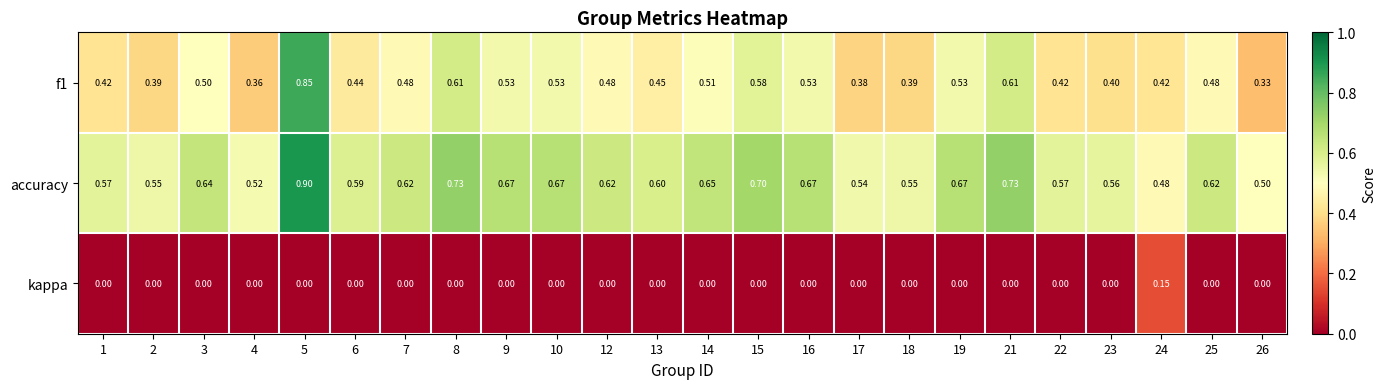

Which series has the largest total across all categories?

accuracy